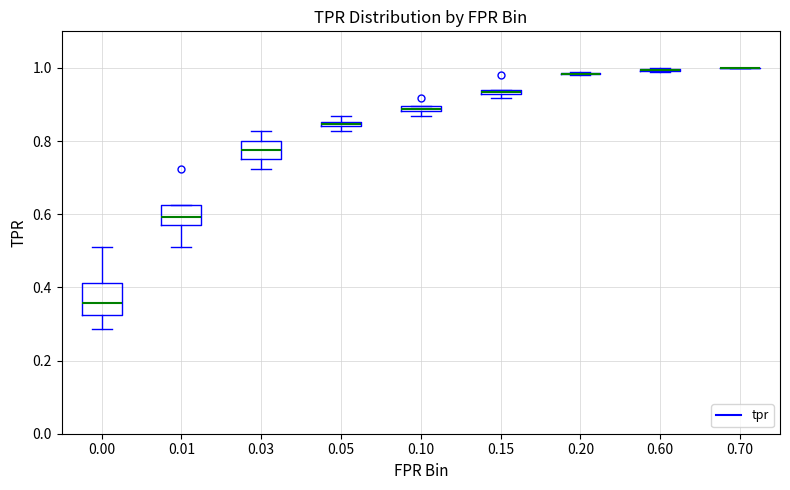

Where does the median line of the box at x = 0.00 sit on the y-axis? The values are not printed on the chart, so give them approximately, as read against the axis.

0.36